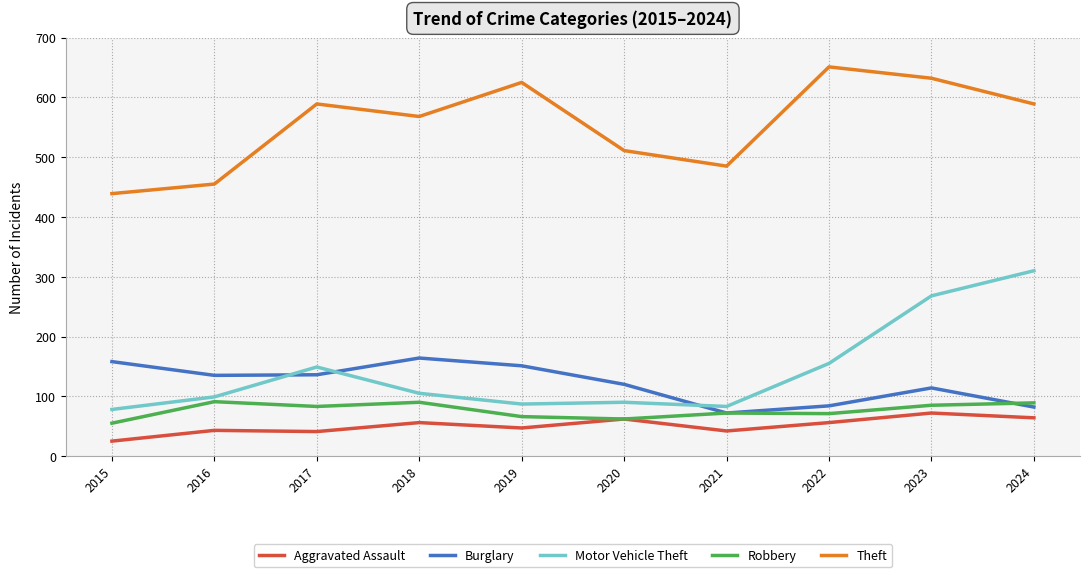

Which series has the largest total across all categories?

Theft